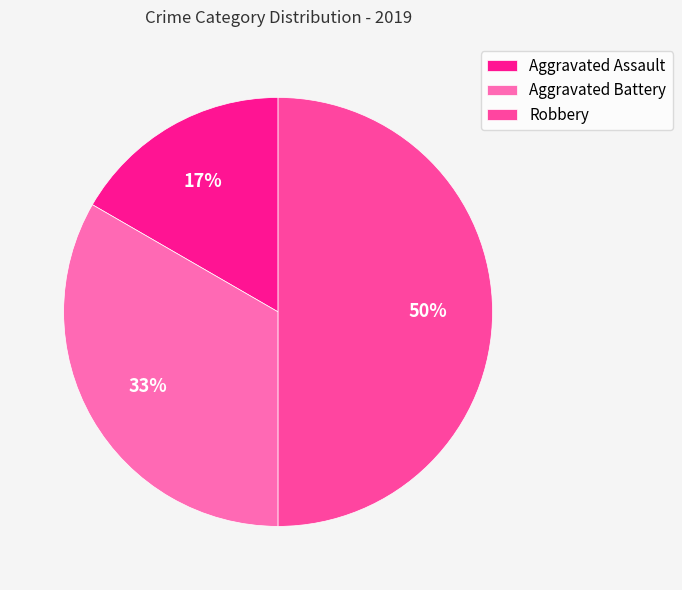

What percentage is the Aggravated Battery slice, to the nearest percent?

33%